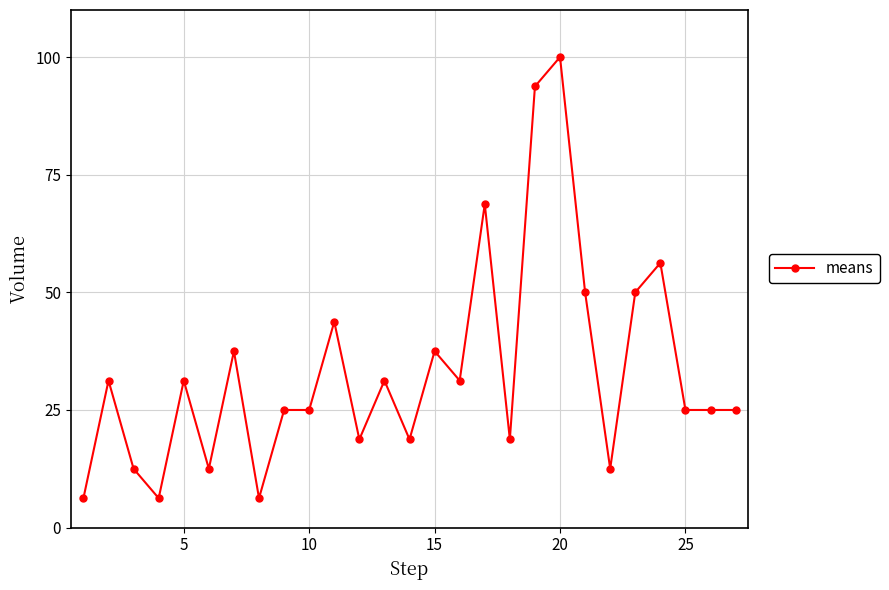

What is the average value?

33.3